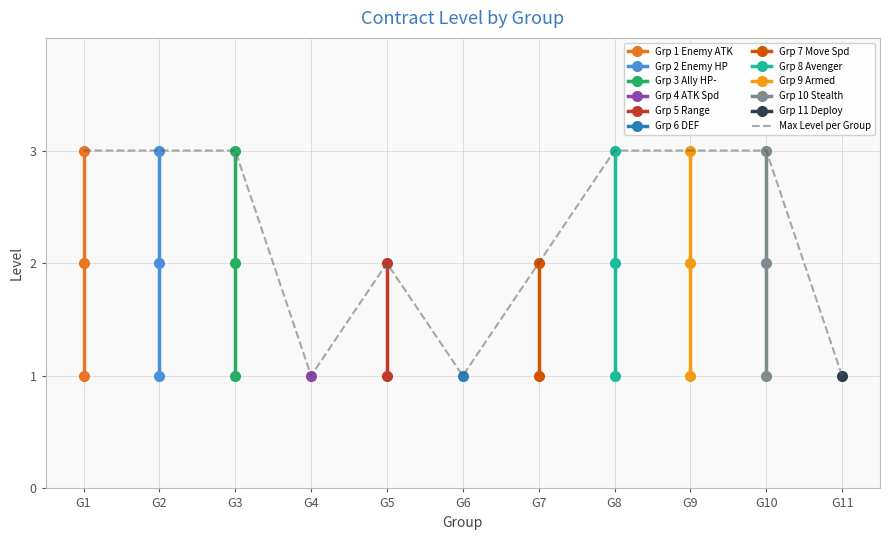

The value of Max Level per Group at G9 is 5. True or false?

False